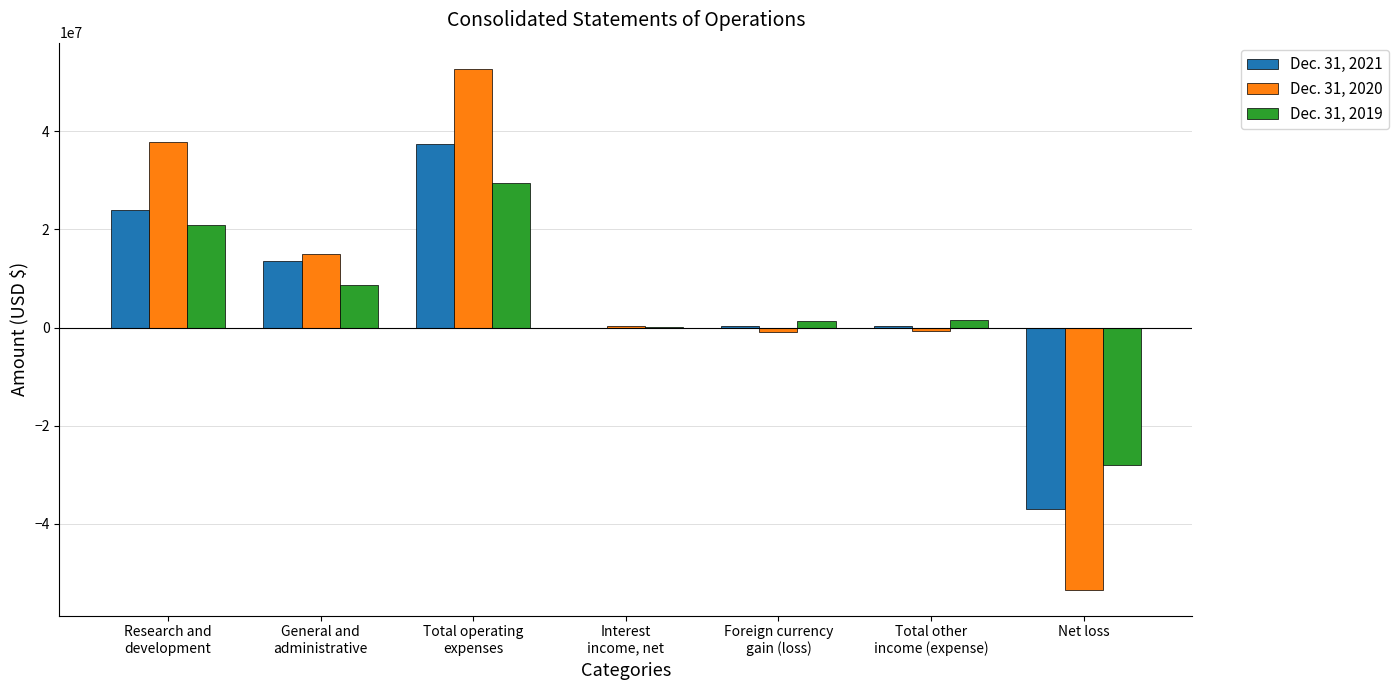

Which series has the widest spread of values?

Dec. 31, 2020